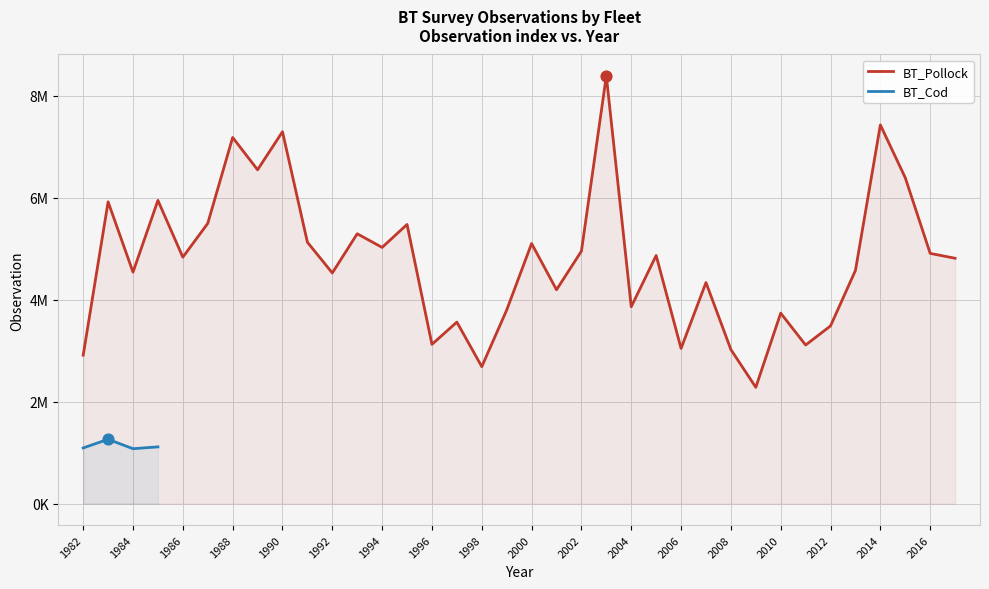

What is the ratio of the value at 1982 to the value at 2010?

0.8